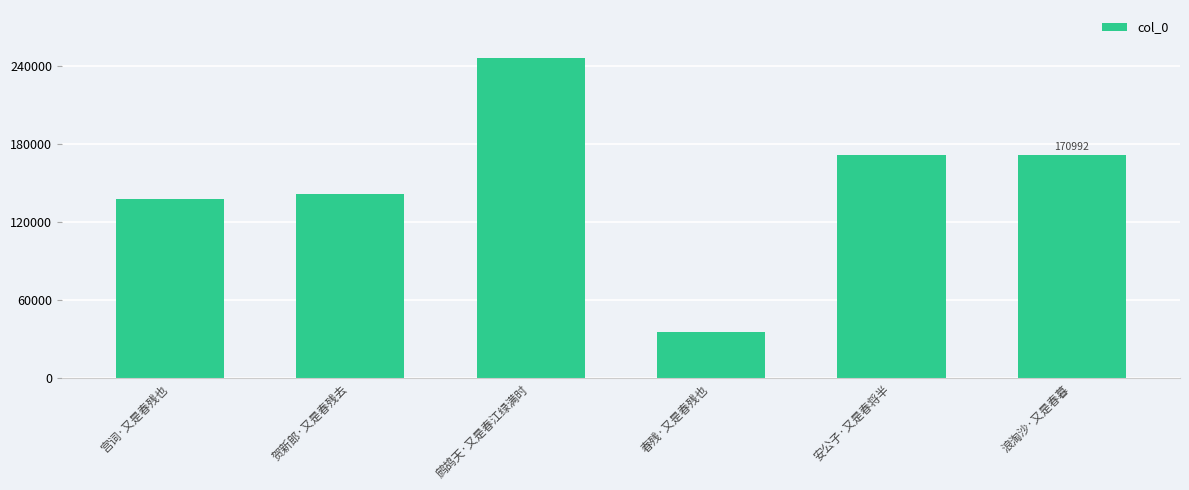

What value does the data have at 贺新郎·又是春残去, to the nearest 50?

141600